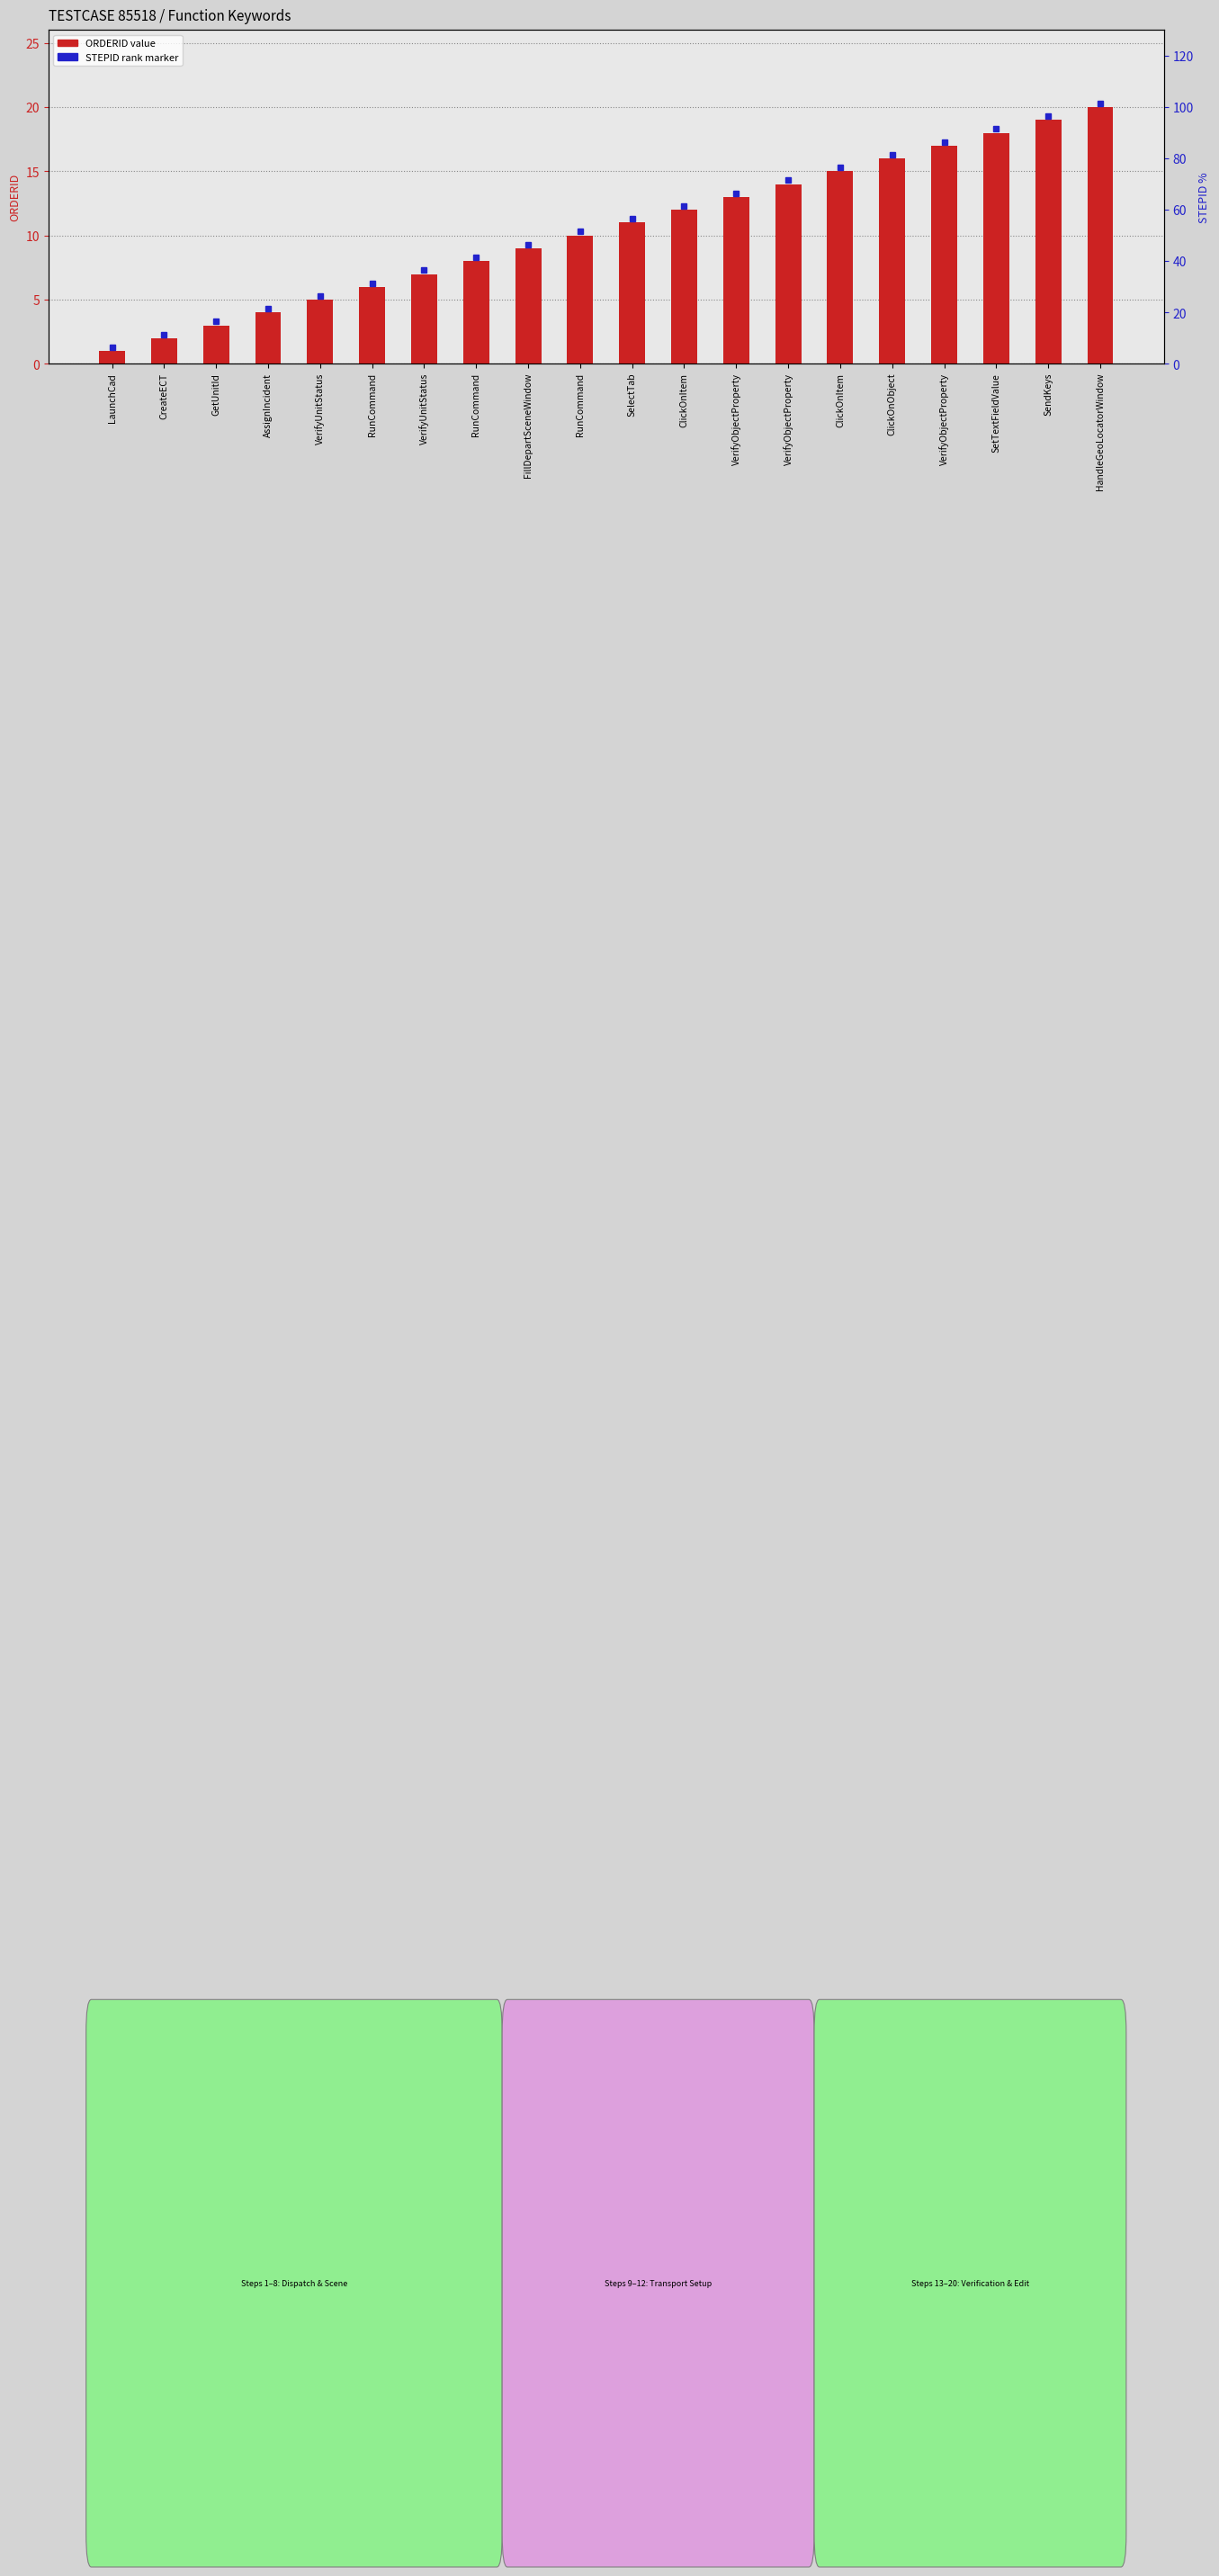

List the labels in order of value, smallest first.

LaunchCad, CreateECT, GetUnitId, AssignIncident, VerifyUnitStatus, RunCommand, VerifyUnitStatus, RunCommand, FillDepartSceneWindow, RunCommand, SelectTab, ClickOnItem, VerifyObjectProperty, VerifyObjectProperty, ClickOnItem, ClickOnObject, VerifyObjectProperty, SetTextFieldValue, SendKeys, HandleGeoLocatorWindow